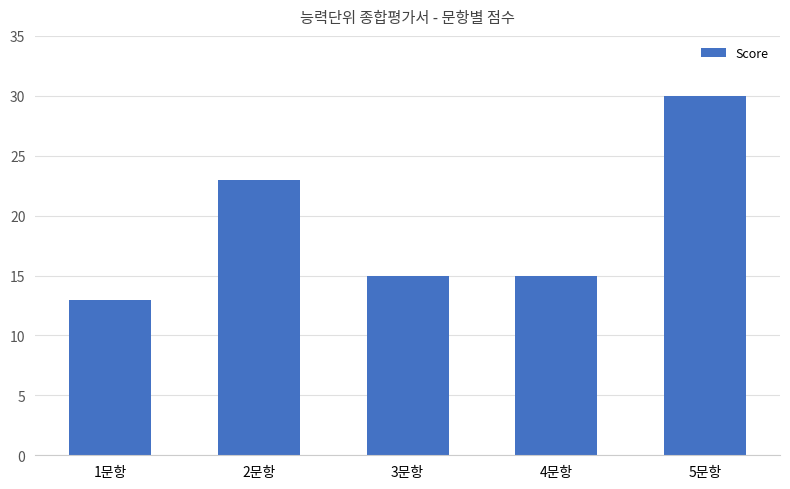

What is the difference between the maximum and minimum values?

17